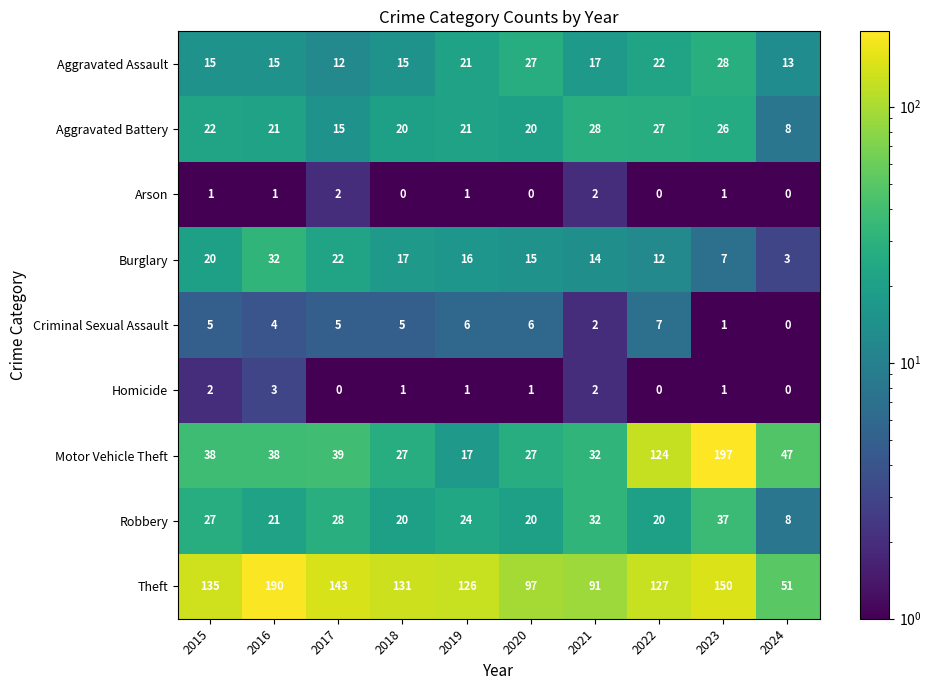

List the labels in order of Burglary value, smallest first.

2024, 2023, 2022, 2021, 2020, 2019, 2018, 2015, 2017, 2016